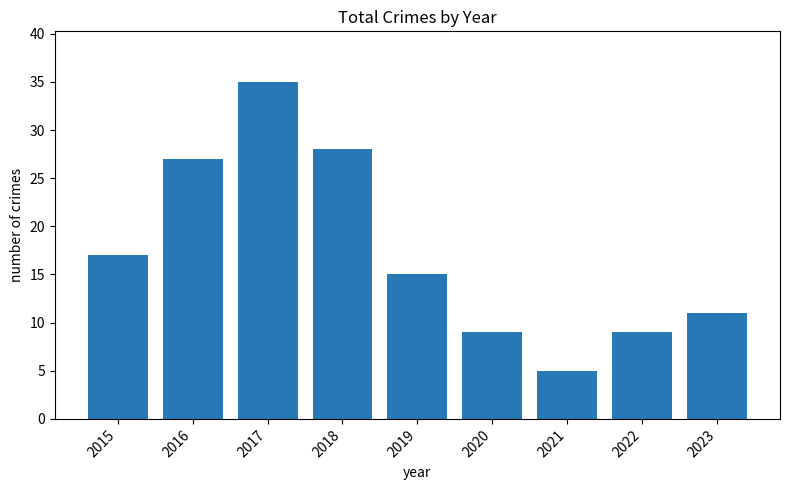

What is the average value?

17